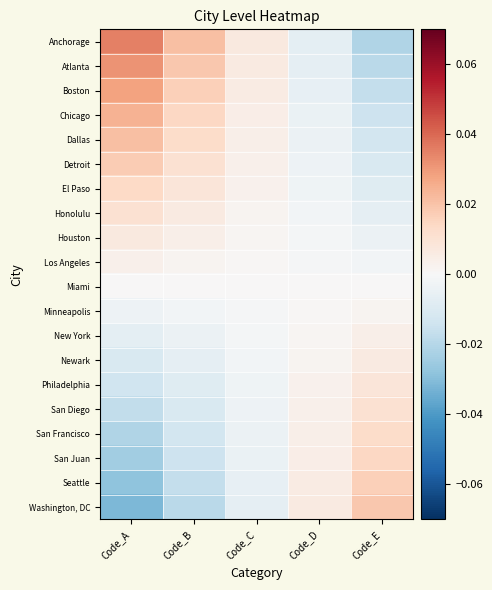

How many categories are shown in the chart?

5